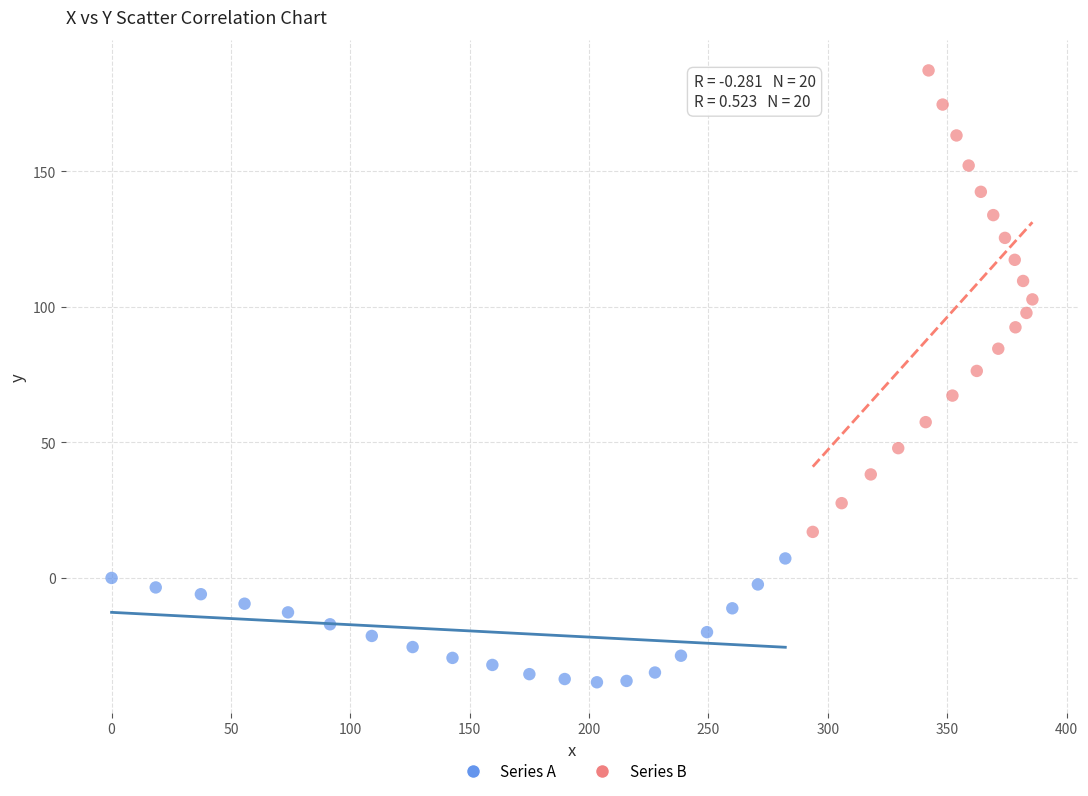

Which series contains the lowest Y value?

Series A